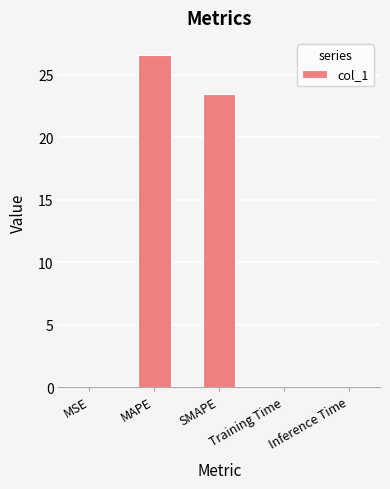

Which label corresponds to the largest value in the chart?

MAPE